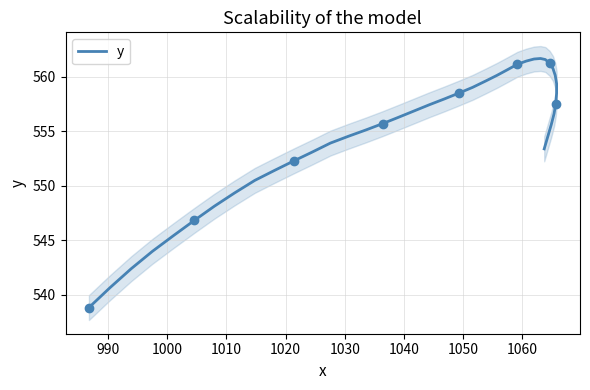

Does the chart have visible grid lines?

Yes